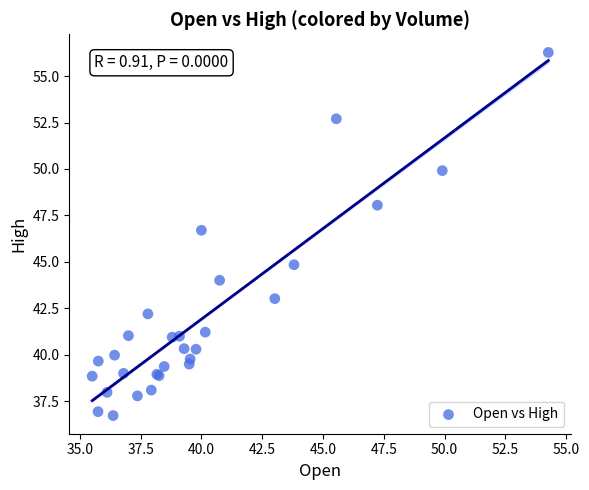

What Y value in the scatter plot is closest to 46?

46.7